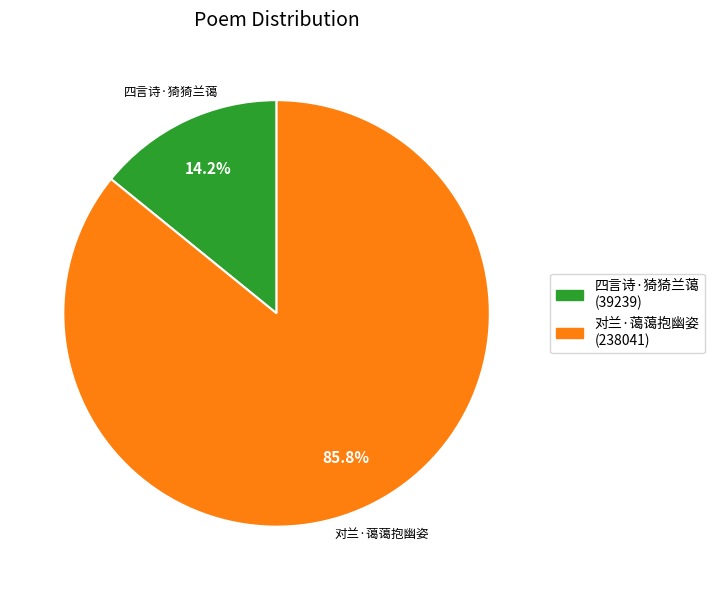

Does 对兰·蔼蔼抱幽姿 account for over 50% of the chart?

Yes